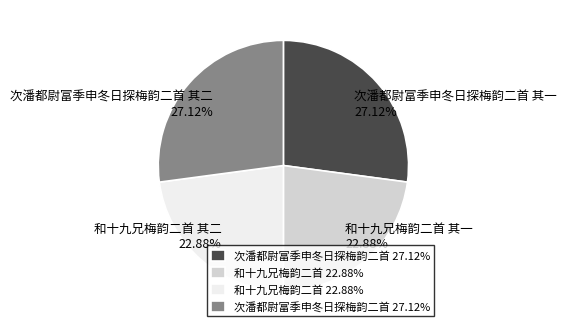

How many segments does this pie chart have?

4